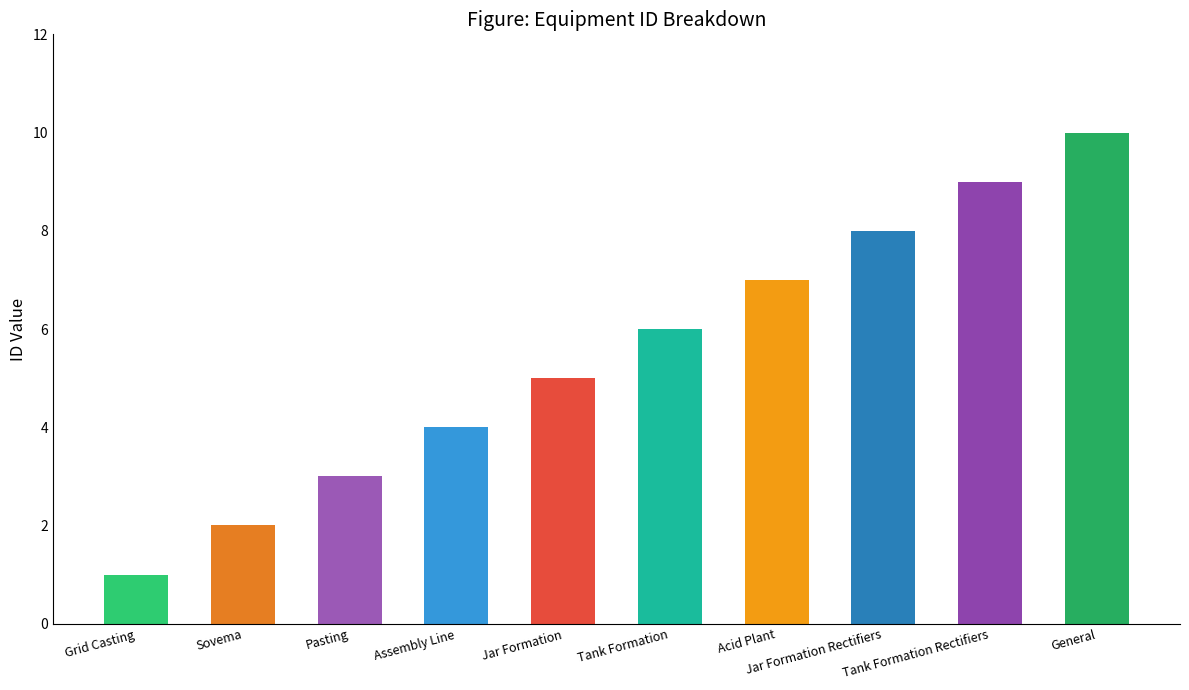

Where does the data first go above 6?

Acid Plant